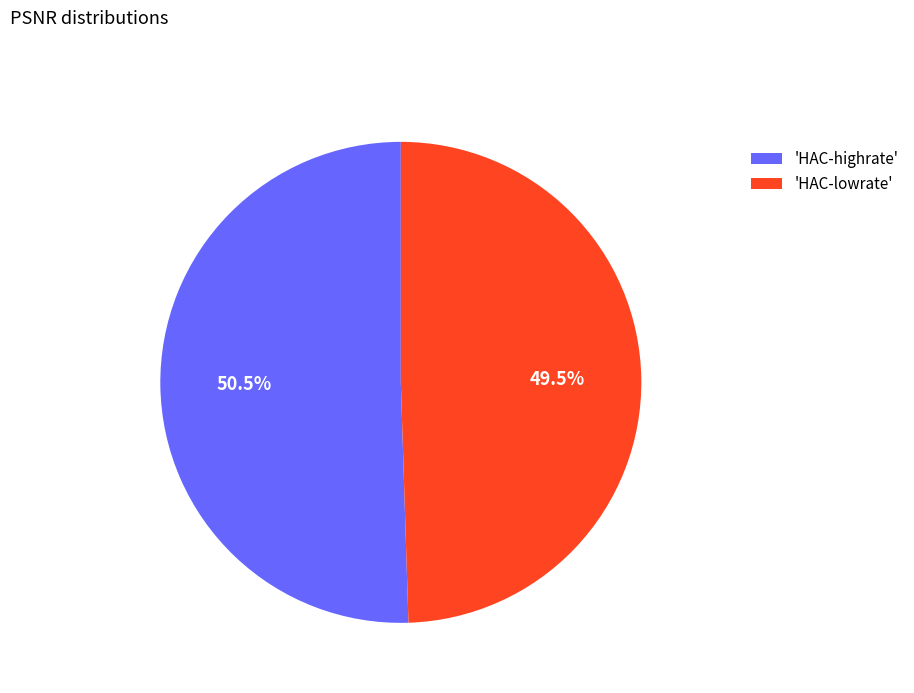

How much of the chart is everything except 'HAC-lowrate'?

50.5%